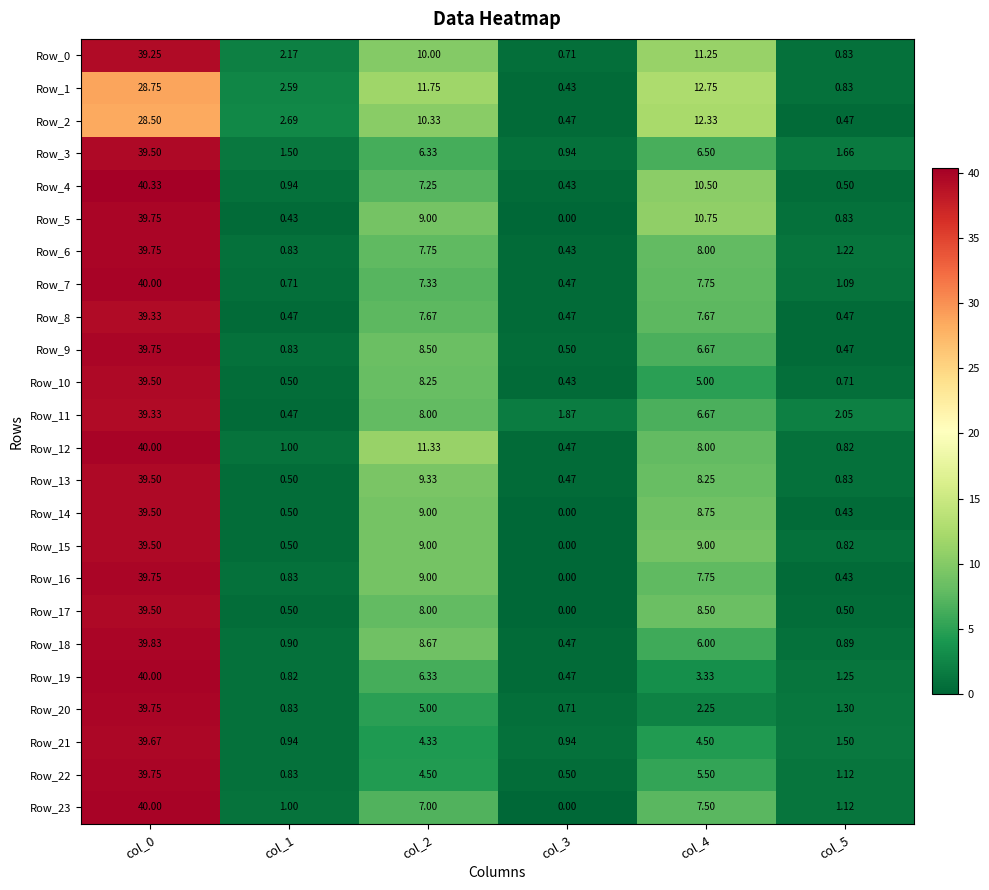

Is the value of Row_5 at col_5 greater than the value of Row_19 at col_4?

No